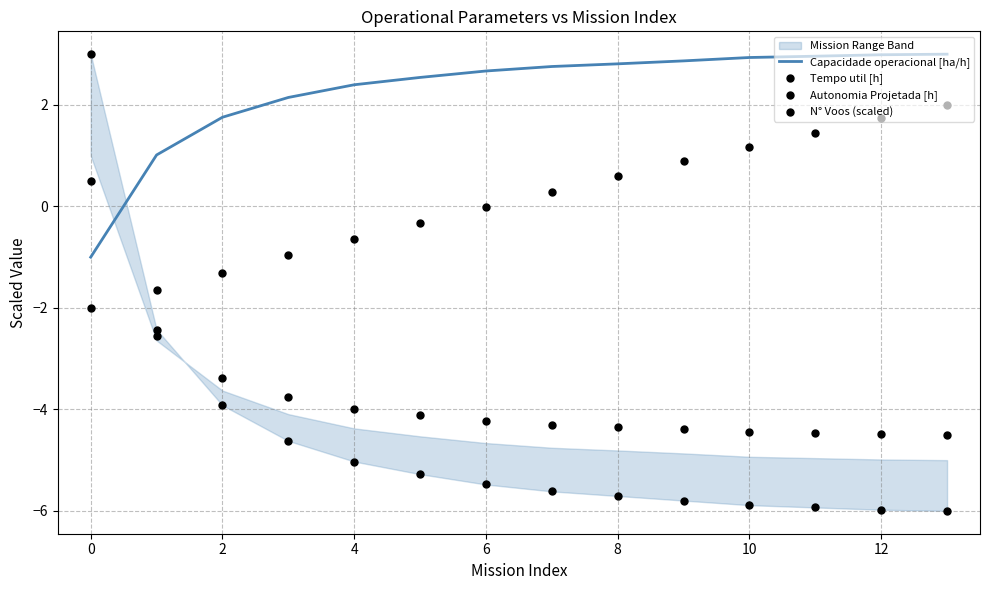

At how many categories does at least one series exceed -4?

14